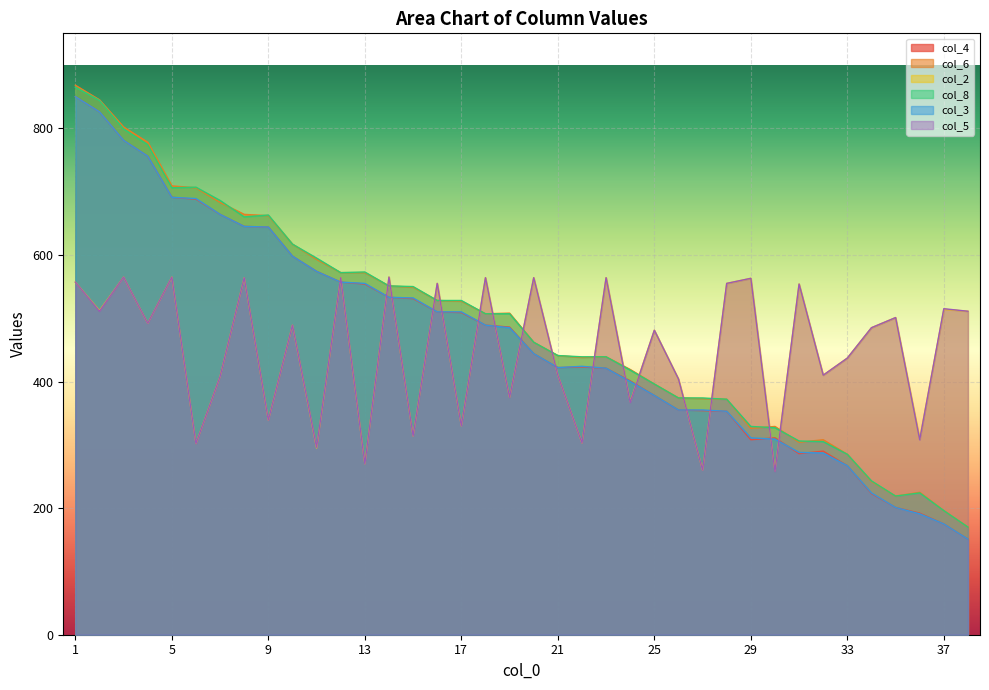

Where do col_4 and col_5 first cross each other?

11 and 12